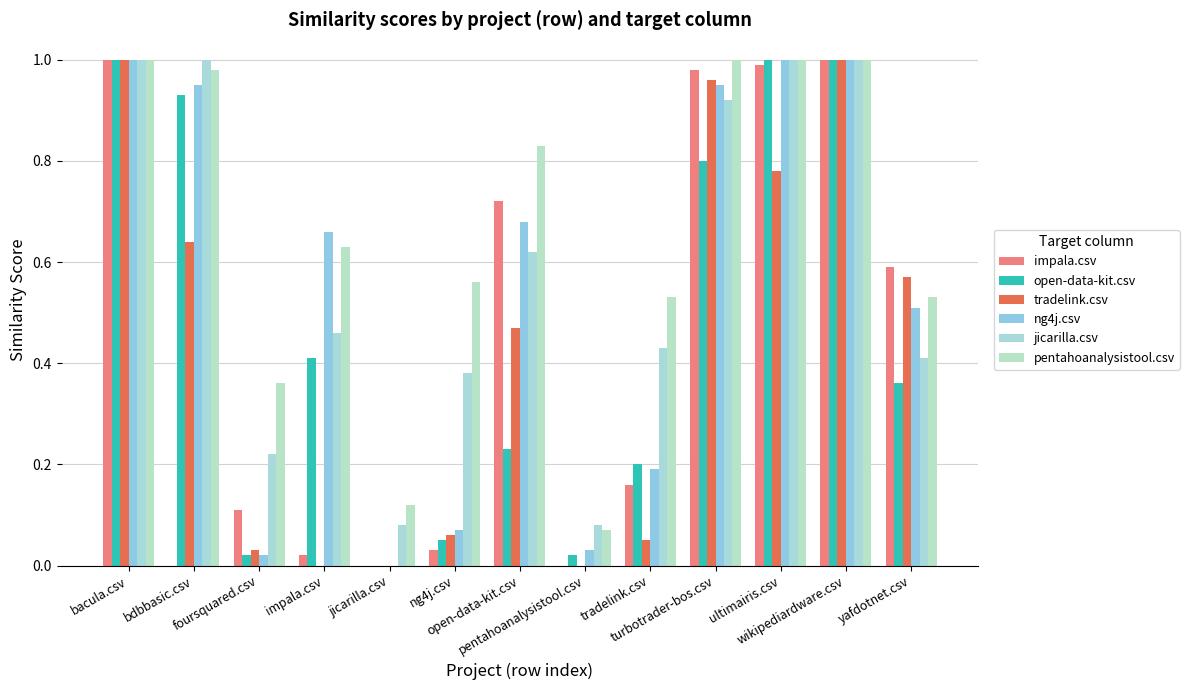

Between open-data-kit.csv and turbotrader-bos.csv, which series saw the biggest shift?

open-data-kit.csv